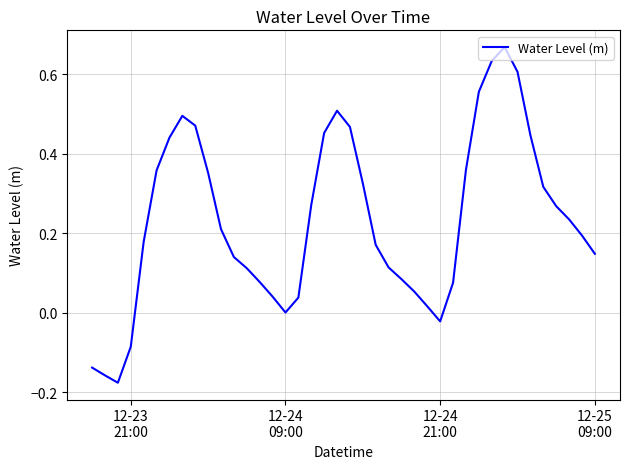

What is the maximum value shown in the chart?

0.7